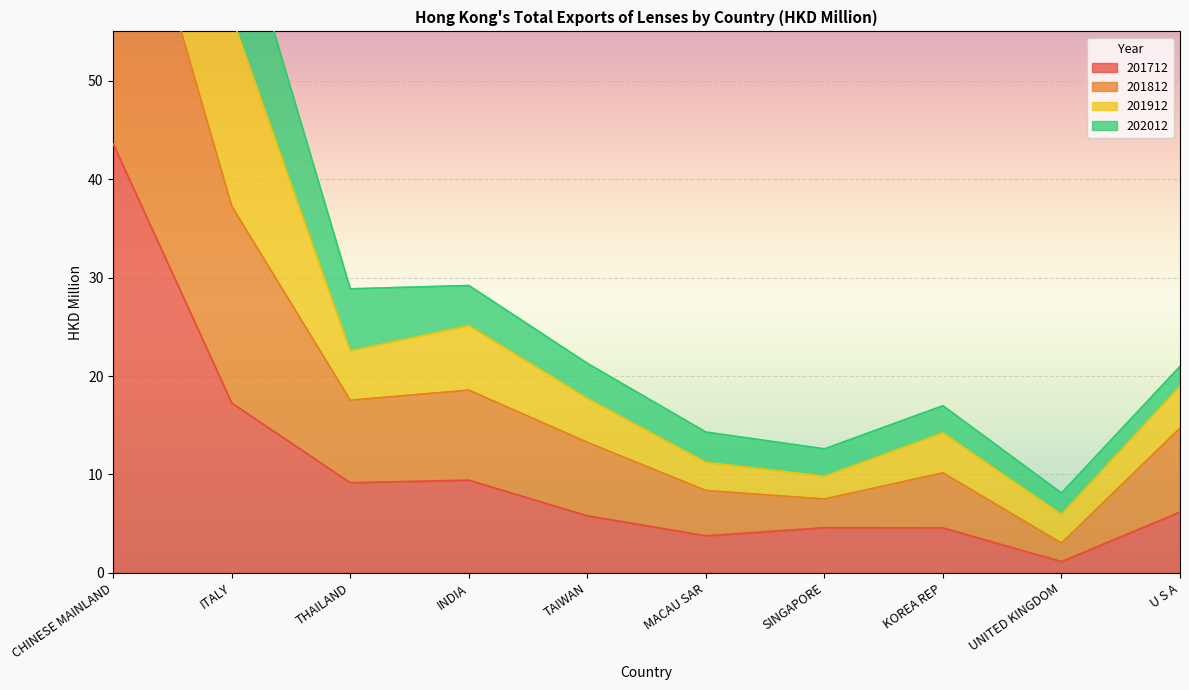

At which label is 201812 closest to 40?

ITALY